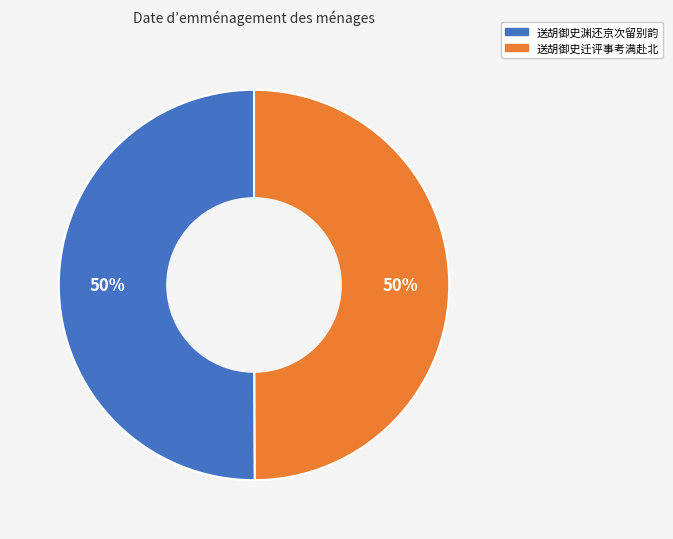

What is the ratio of the value at 送胡御史迁评事考满赴北 to the value at 送胡御史渊还京次留别韵?

1.0